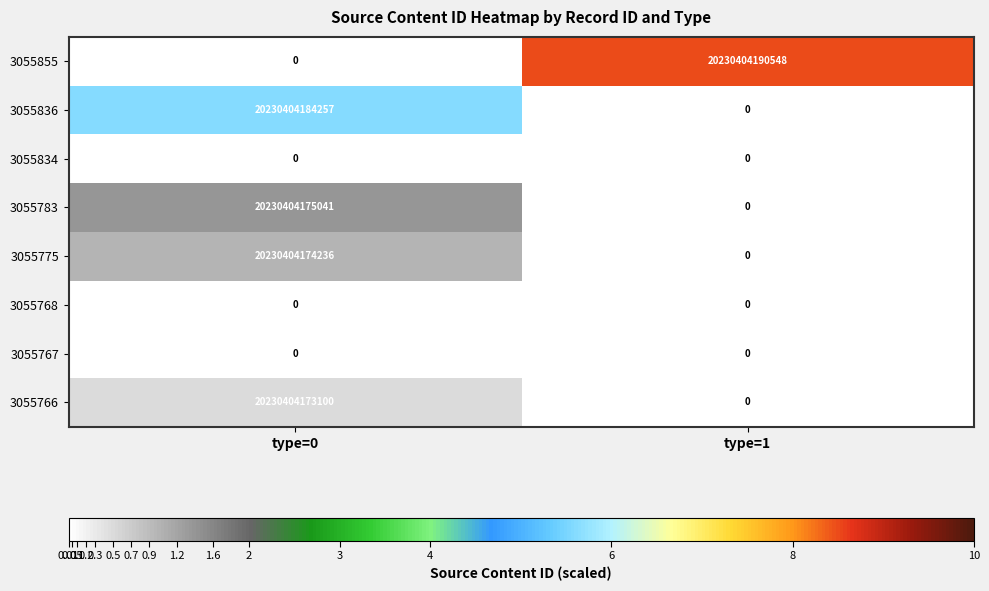

Is it true that 3055783 equals 35854961909780 at type=0?

False